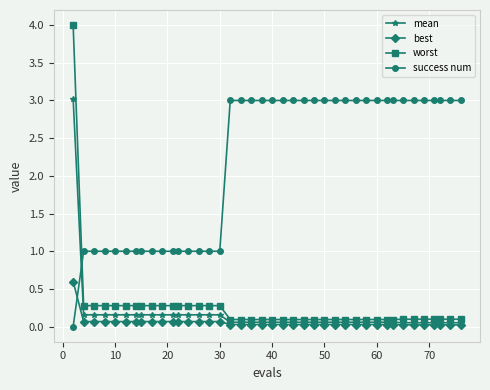

How many times do worst and success num cross each other?

1